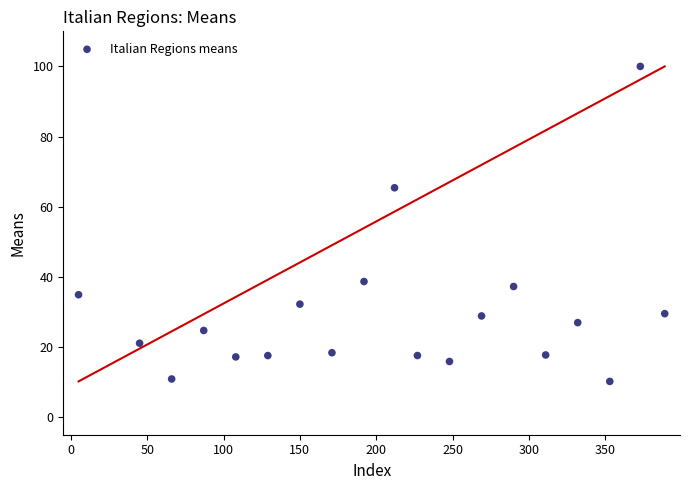

What is the range of Y values (max minus min)?

89.8